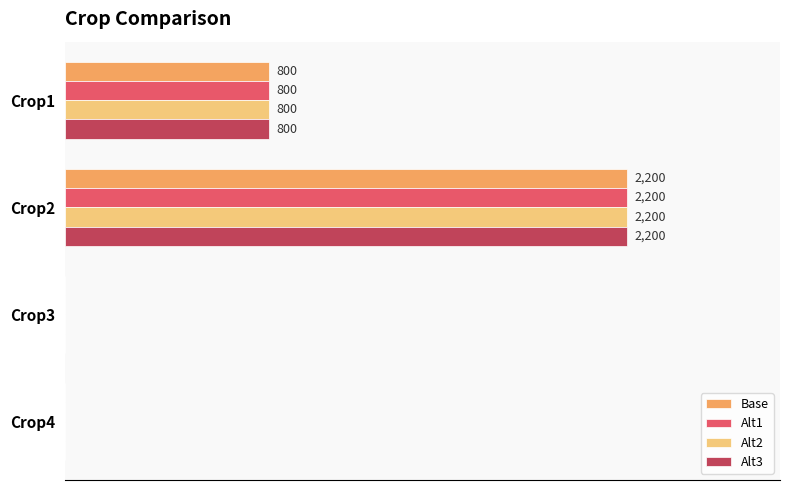

What are all the series names shown in the legend?

Base, Alt1, Alt2, Alt3